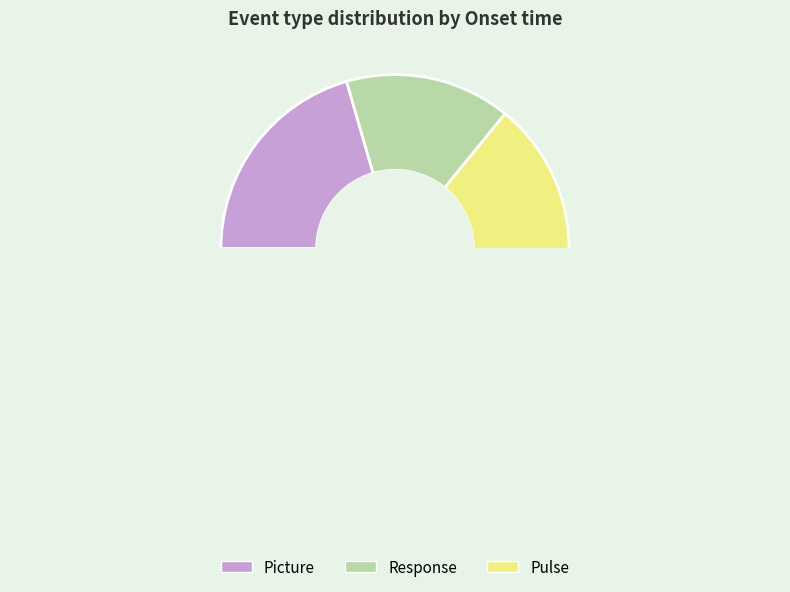

The Picture slice represents 33% of the pie. True or false?

True